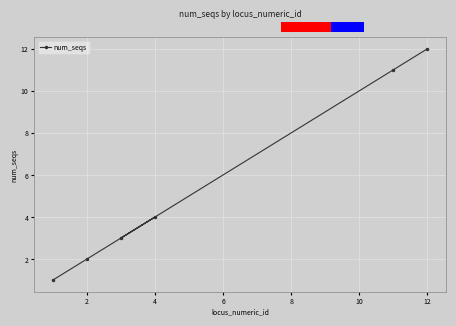

What is the maximum value shown in the chart?

12